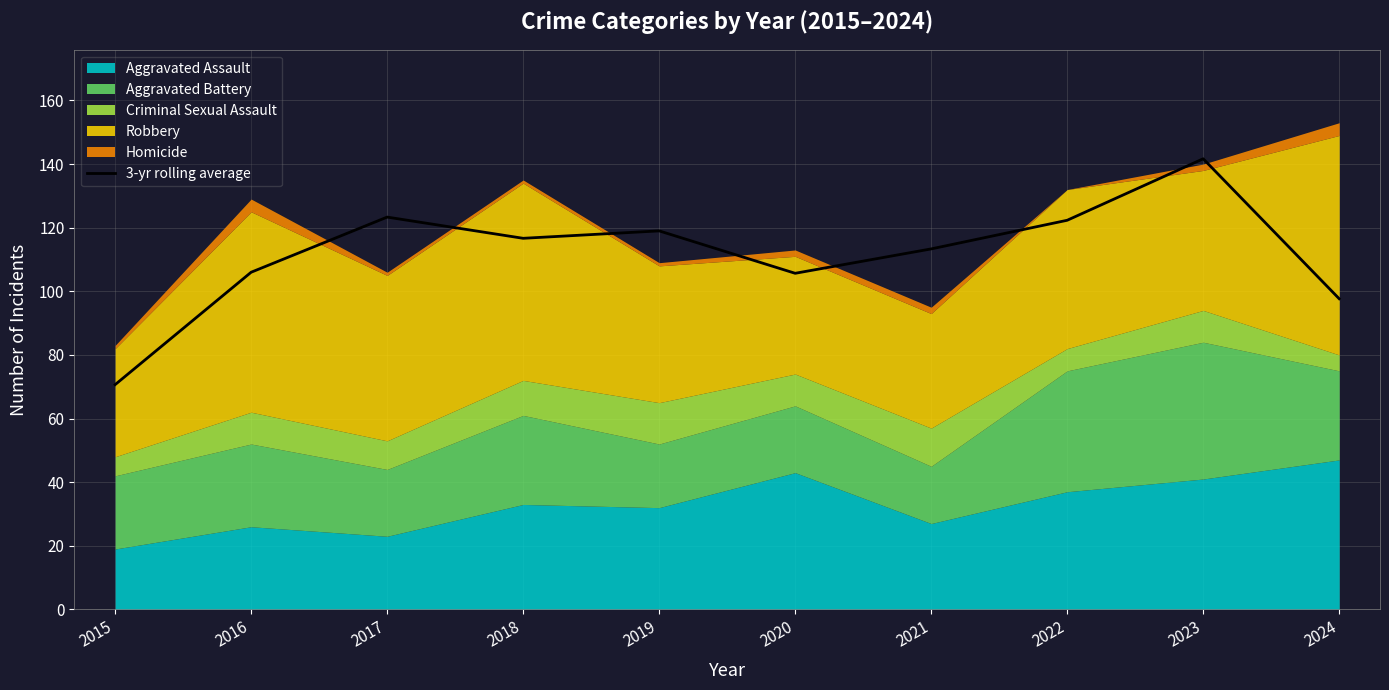

Reading right to left, what are all the values shown in this chart?

2024=97.7	2023=141.7	2022=122.3	2021=113.3	2020=105.7	2019=119.0	2018=116.7	2017=123.3	2016=106.0	2015=70.7